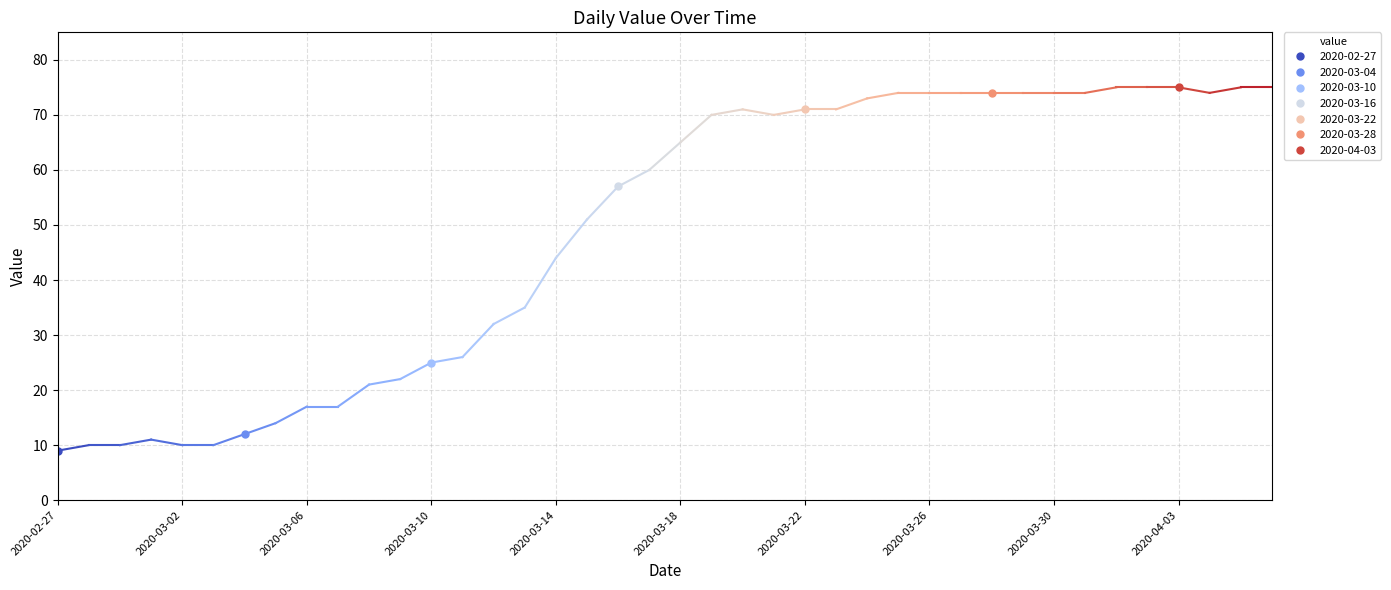

True or false: the data shows 74 at 27.

True